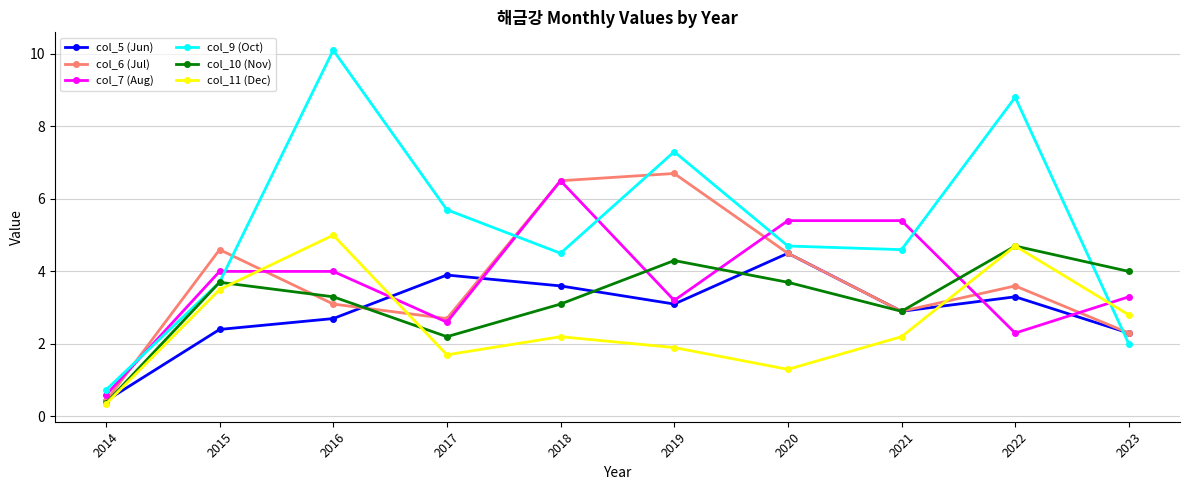

What are all the series names shown in the legend?

col_5 (Jun), col_6 (Jul), col_7 (Aug), col_9 (Oct), col_10 (Nov), col_11 (Dec)